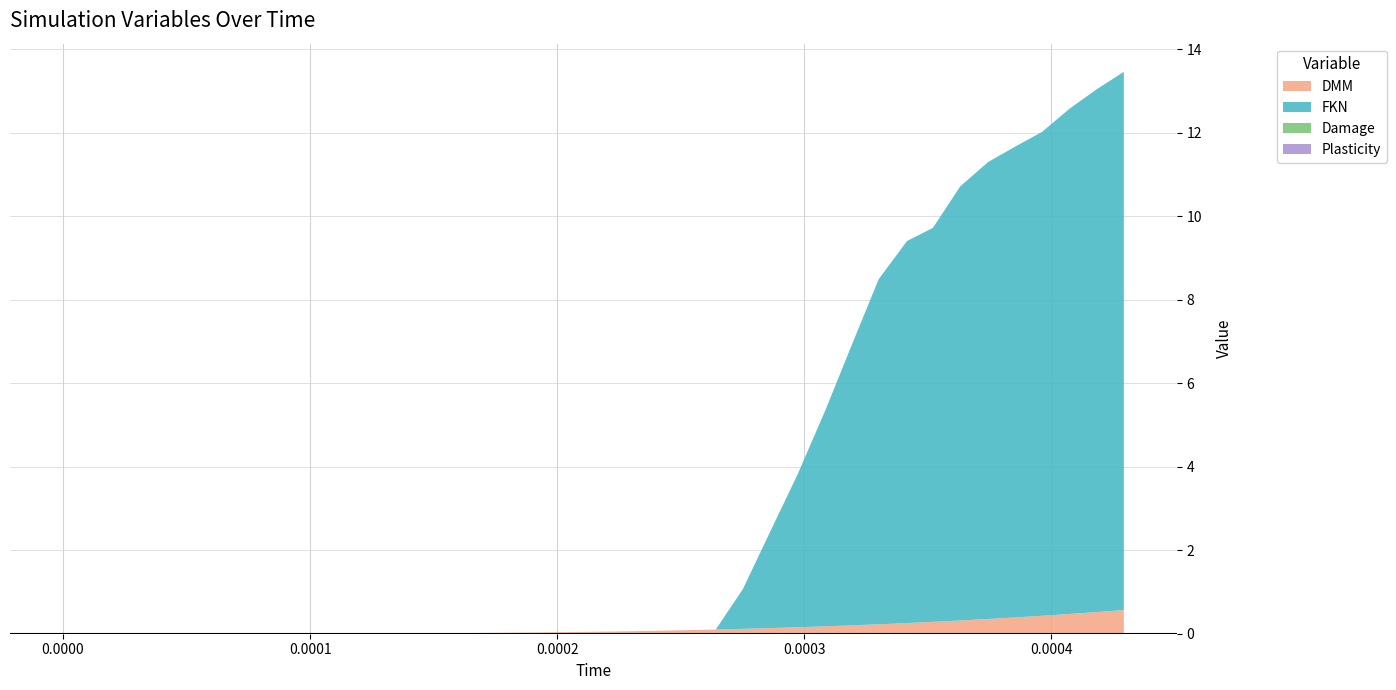

Reading left to right, transcribe all the data shown in this chart.

DMM: 0.0=0.0	1.12401066872e-05=0.0	2.24802133744e-05=0.0	3.30958682753e-05=0.0	4.43359749625e-05=0.0	5.55760816496e-05=0.0	6.61917365505e-05=0.0	7.74318468757e-05=0.0	8.80474981386e-05=0.0	9.92876084638e-05=0.0	0.000110527711513=0.0	0.000121143370052=0.0	0.000132383473101=0.0	0.00014362357615=0.0	0.000154239241965=0.0	0.000165479345014=0.0	0.000176094996277=0.0	0.000187335113878=0.0	0.000198575216928=0.0	0.00020919086819=0.0	0.00022043097124=0.1	0.000231046637055=0.1	0.000242286740104=0.1	0.000253526843153=0.1	0.000264142494416=0.1	0.000275092665106=0.1	0.000286455993773=0.1	0.000297220714856=0.2	0.00030858287937=0.2	0.000319346465403=0.2	0.00033010946936=0.2	0.000341565377312=0.3	0.000352014787495=0.3	0.00036309013376=0.3	0.000374330236809=0.4	0.000385570281651=0.4	0.000396185874706=0.4	0.000407425919548=0.5	0.000418041483499=0.5	0.000429281528341=0.6
FKN: 0.0=0.0	1.12401066872e-05=0.0	2.24802133744e-05=0.0	3.30958682753e-05=0.0	4.43359749625e-05=0.0	5.55760816496e-05=0.0	6.61917365505e-05=0.0	7.74318468757e-05=0.0	8.80474981386e-05=0.0	9.92876084638e-05=0.0	0.000110527711513=0.0	0.000121143370052=0.0	0.000132383473101=0.0	0.00014362357615=0.0	0.000154239241965=0.0	0.000165479345014=0.0	0.000176094996277=0.0	0.000187335113878=0.0	0.000198575216928=0.0	0.00020919086819=0.0	0.00022043097124=0.0	0.000231046637055=0.0	0.000242286740104=0.0	0.000253526843153=0.0	0.000264142494416=0.0	0.000275092665106=0.9	0.000286455993773=2.3	0.000297220714856=3.7	0.00030858287937=5.2	0.000319346465403=6.7	0.00033010946936=8.3	0.000341565377312=9.2	0.000352014787495=9.4	0.00036309013376=10.4	0.000374330236809=10.9	0.000385570281651=11.3	0.000396185874706=11.6	0.000407425919548=12.1	0.000418041483499=12.5	0.000429281528341=12.9
Damage: 0.0=0.0	1.12401066872e-05=0.0	2.24802133744e-05=0.0	3.30958682753e-05=0.0	4.43359749625e-05=0.0	5.55760816496e-05=0.0	6.61917365505e-05=0.0	7.74318468757e-05=0.0	8.80474981386e-05=0.0	9.92876084638e-05=0.0	0.000110527711513=0.0	0.000121143370052=0.0	0.000132383473101=0.0	0.00014362357615=0.0	0.000154239241965=0.0	0.000165479345014=0.0	0.000176094996277=0.0	0.000187335113878=0.0	0.000198575216928=0.0	0.00020919086819=0.0	0.00022043097124=0.0	0.000231046637055=0.0	0.000242286740104=0.0	0.000253526843153=0.0	0.000264142494416=0.0	0.000275092665106=0.0	0.000286455993773=0.0	0.000297220714856=0.0	0.00030858287937=0.0	0.000319346465403=0.0	0.00033010946936=0.0	0.000341565377312=0.0	0.000352014787495=0.0	0.00036309013376=0.0	0.000374330236809=0.0	0.000385570281651=0.0	0.000396185874706=0.0	0.000407425919548=0.0	0.000418041483499=0.0	0.000429281528341=0.0
Plasticity: 0.0=0.0	1.12401066872e-05=0.0	2.24802133744e-05=0.0	3.30958682753e-05=0.0	4.43359749625e-05=0.0	5.55760816496e-05=0.0	6.61917365505e-05=0.0	7.74318468757e-05=0.0	8.80474981386e-05=0.0	9.92876084638e-05=0.0	0.000110527711513=0.0	0.000121143370052=0.0	0.000132383473101=0.0	0.00014362357615=0.0	0.000154239241965=0.0	0.000165479345014=0.0	0.000176094996277=0.0	0.000187335113878=0.0	0.000198575216928=0.0	0.00020919086819=0.0	0.00022043097124=0.0	0.000231046637055=0.0	0.000242286740104=0.0	0.000253526843153=0.0	0.000264142494416=0.0	0.000275092665106=0.0	0.000286455993773=0.0	0.000297220714856=0.0	0.00030858287937=0.0	0.000319346465403=0.0	0.00033010946936=0.0	0.000341565377312=0.0	0.000352014787495=0.0	0.00036309013376=0.0	0.000374330236809=0.0	0.000385570281651=0.0	0.000396185874706=0.0	0.000407425919548=0.0	0.000418041483499=0.0	0.000429281528341=0.0